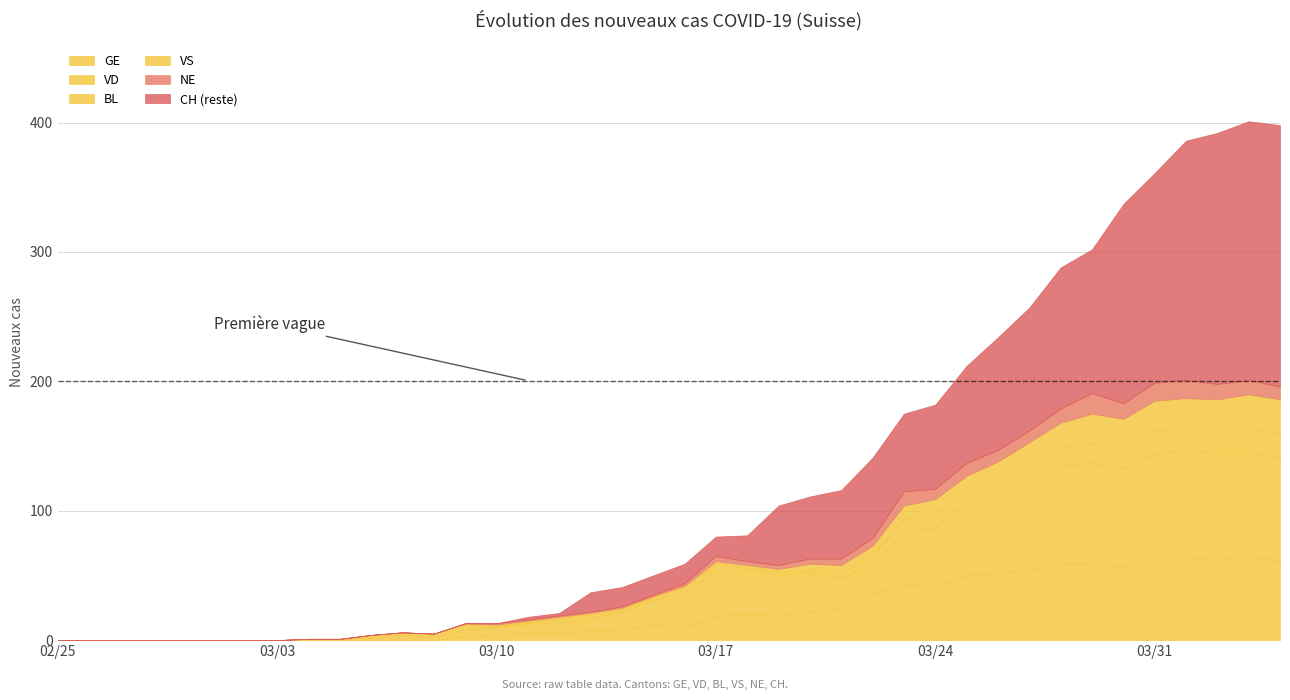

What is the sum of the VS values at 23 and 36?

25